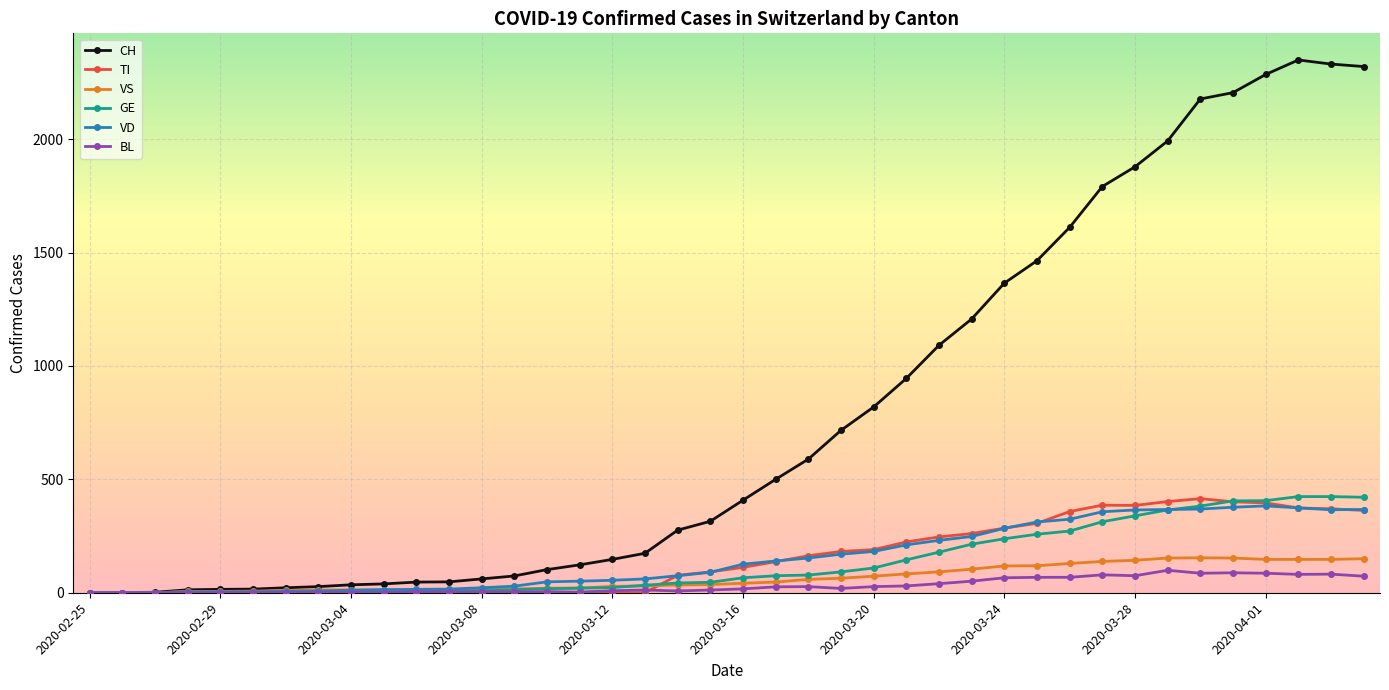

Which series has the largest range (max minus min)?

CH